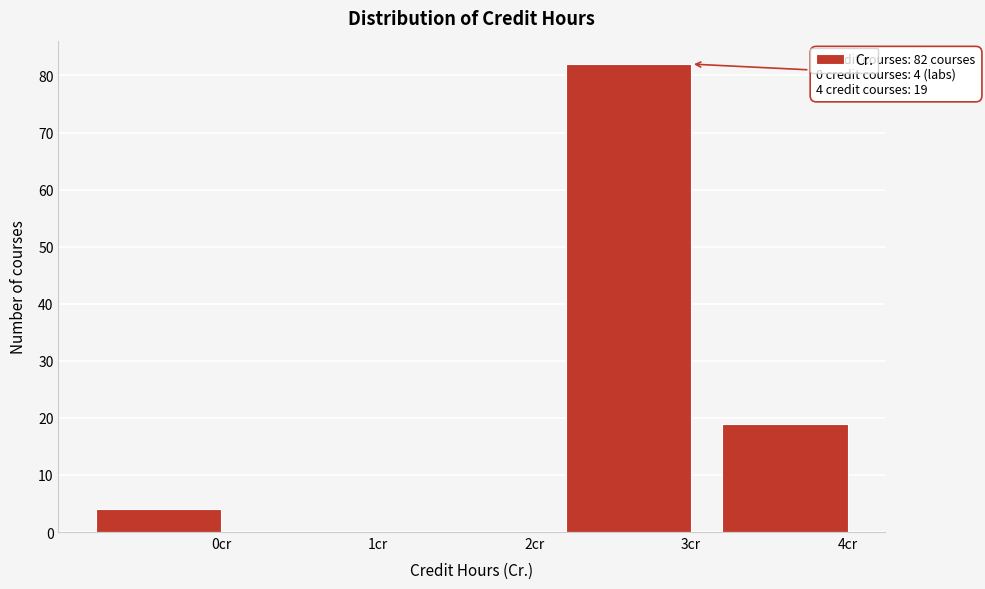

Reading left to right, transcribe all the data shown in this chart.

0cr=4	1cr=0	2cr=0	3cr=82	4cr=19